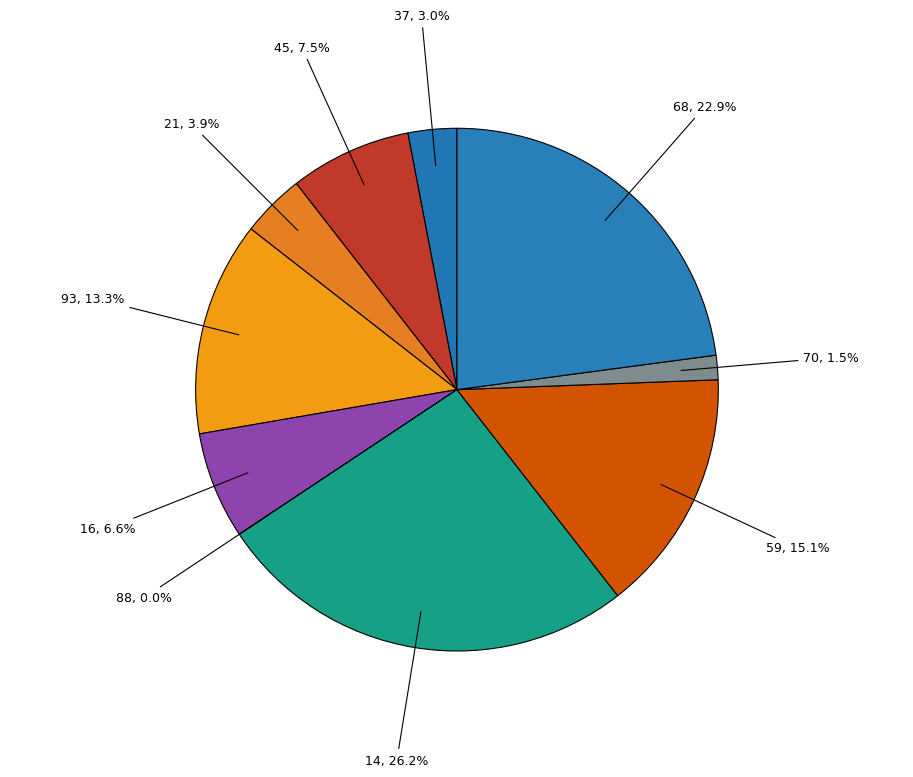

Count the number of slices in the pie.

10